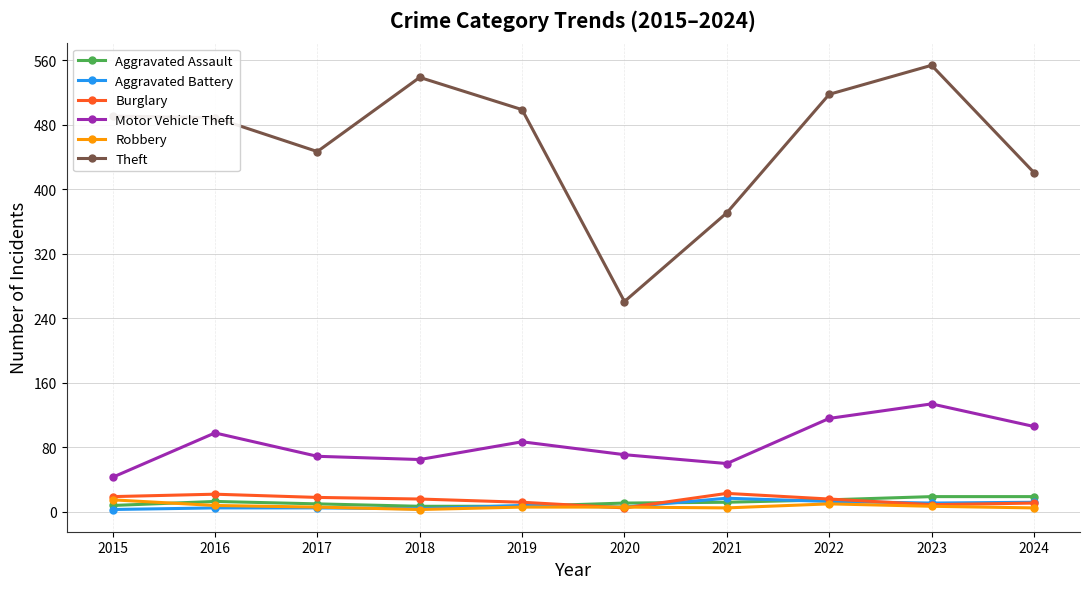

Is it true that Aggravated Assault equals 7 at 2019?

True